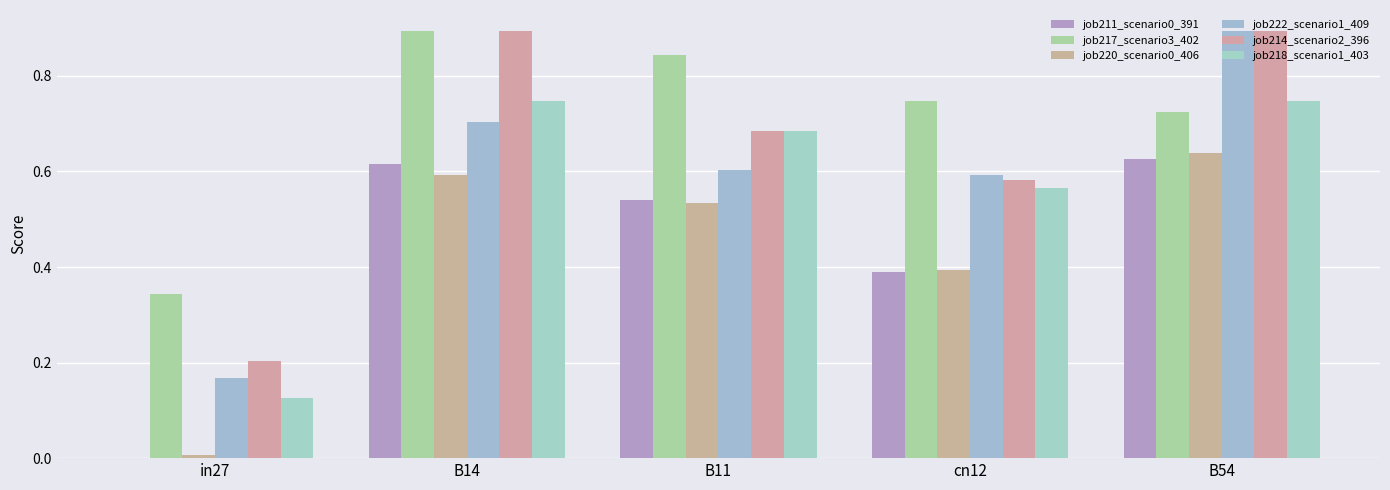

Is it true that job222_scenario1_409 equals 1.2 at B54?

False